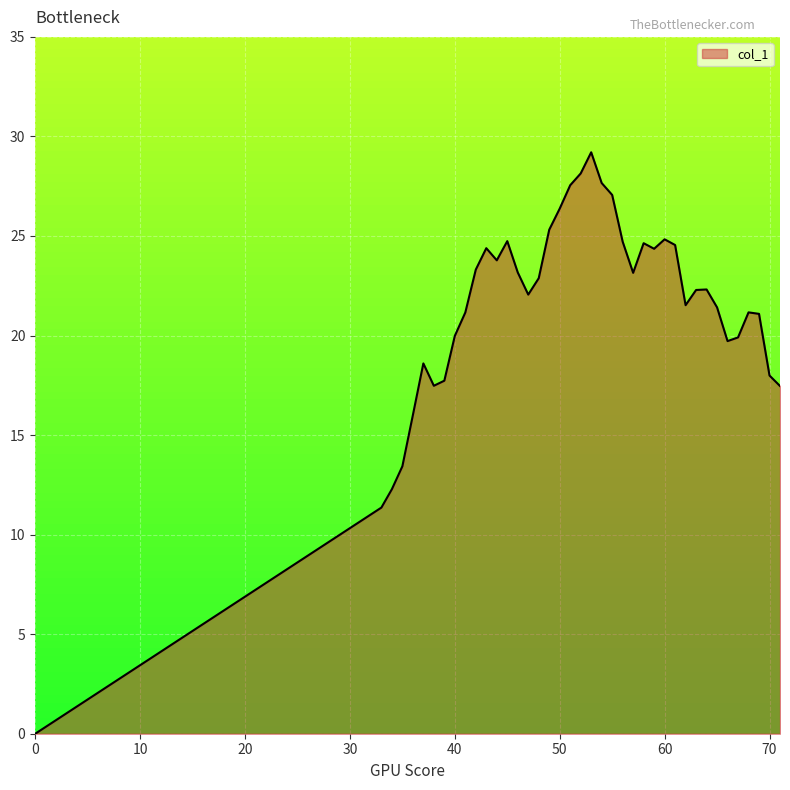

What is the greatest value displayed?

29.2